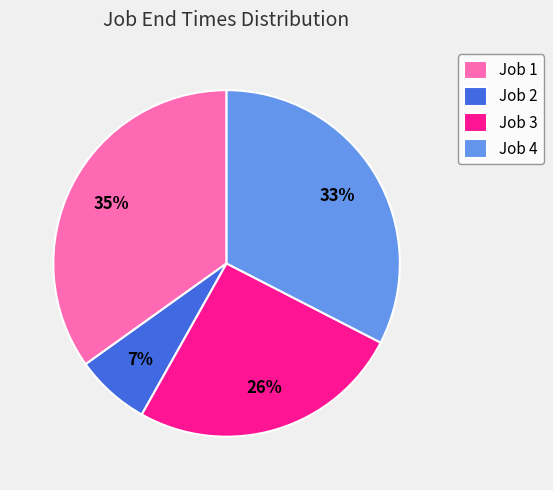

Which category has the smallest portion of the pie?

Job 2